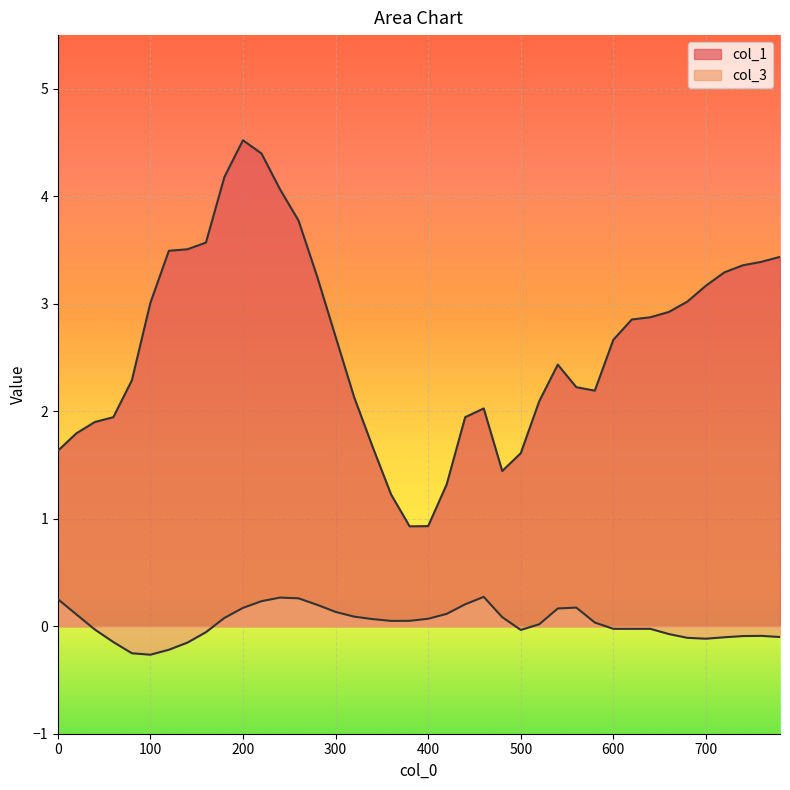

True or false: col_1 has more than 2 interior local peaks.

True